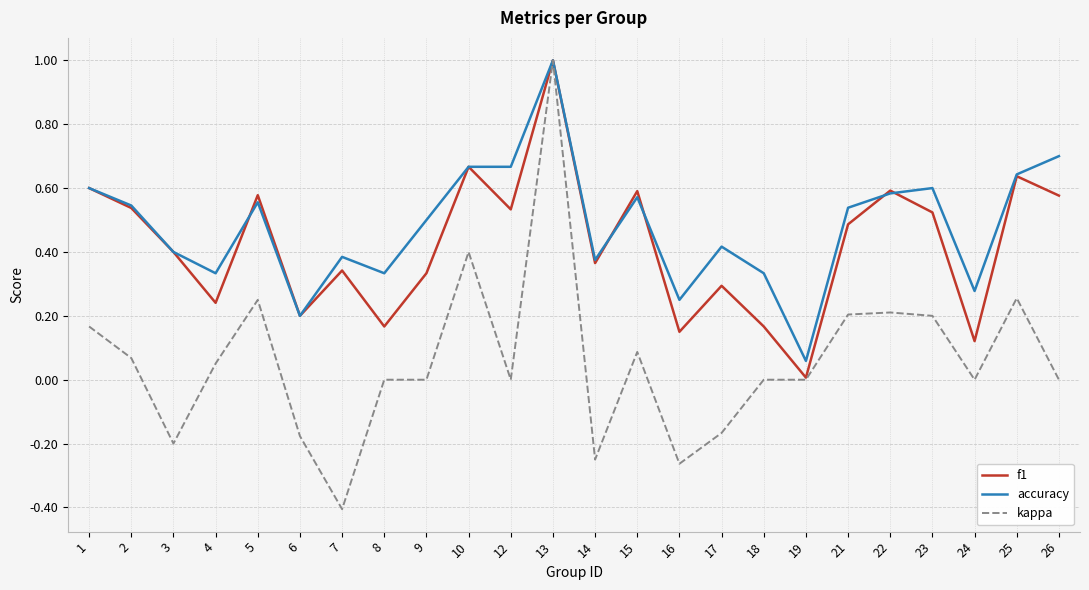

Which series has the largest range (max minus min)?

kappa